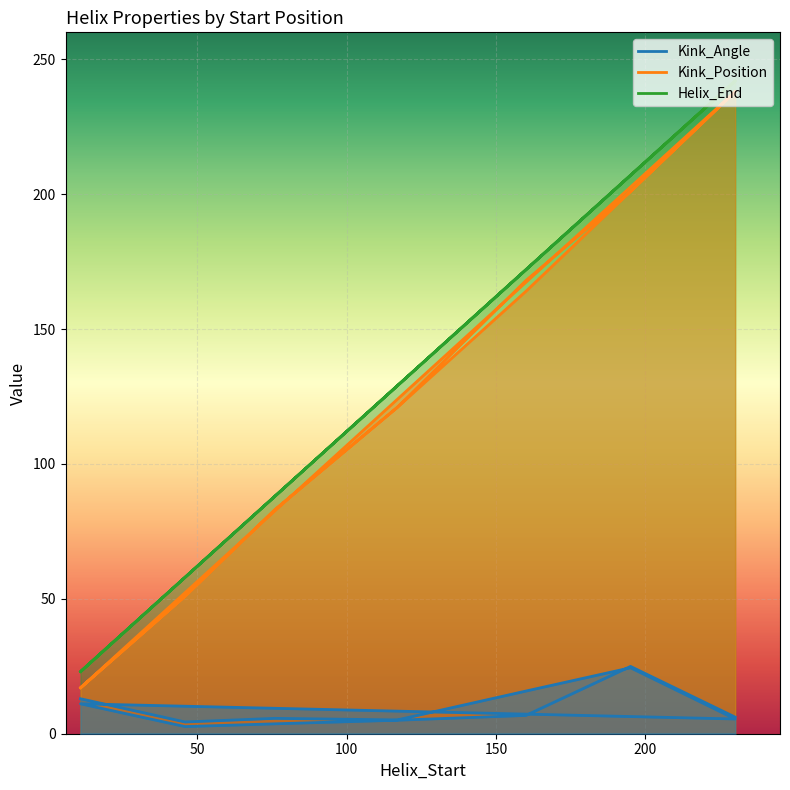

What is the label of the 3rd point from the right?

160